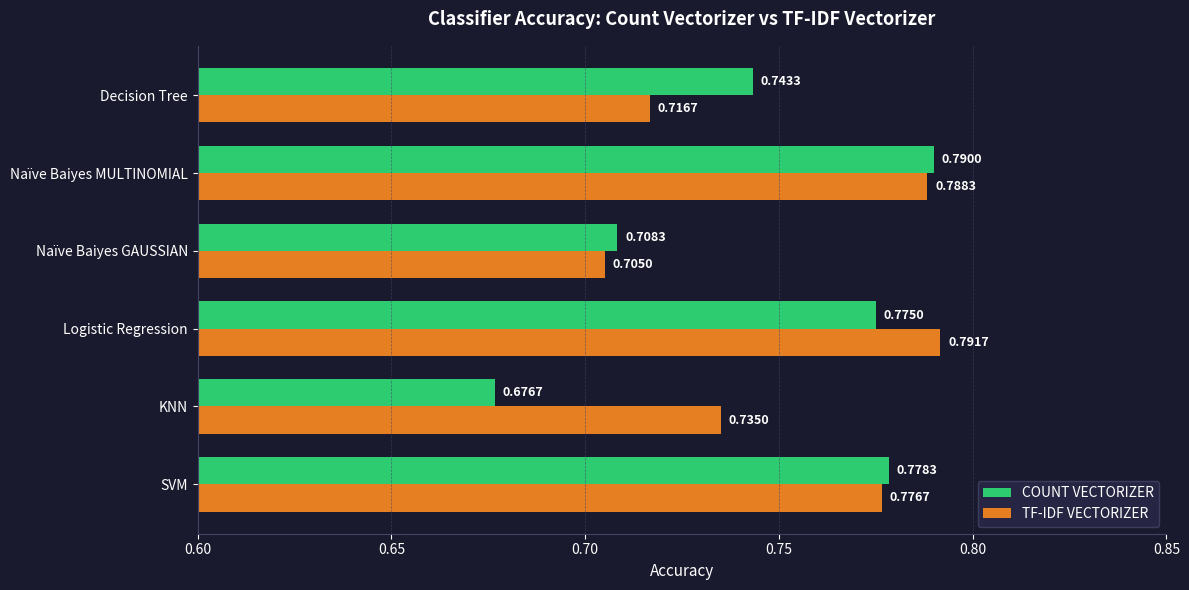

Count the COUNT VECTORIZER values in the range 0 to 1.

6